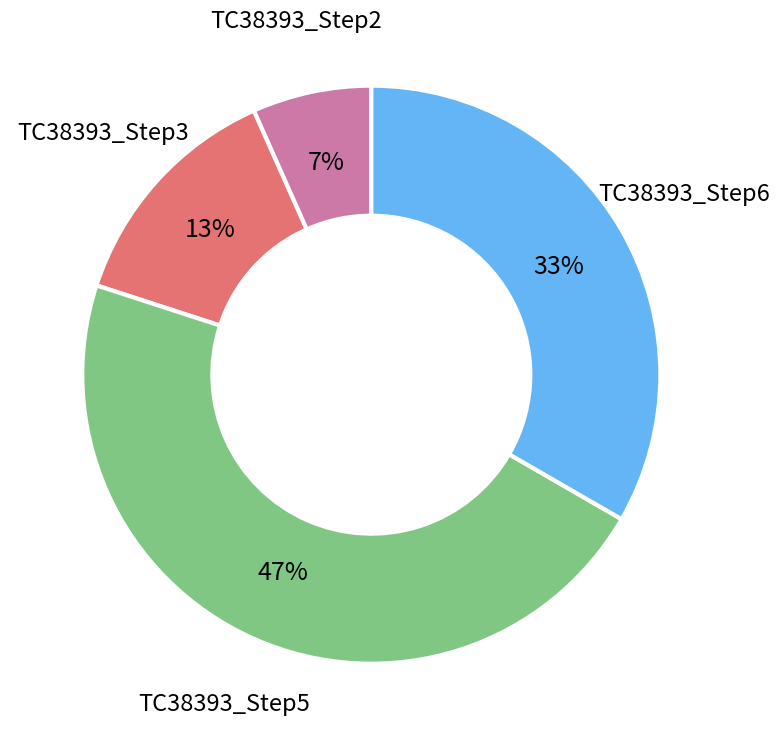

Rank the categories by value from lowest to highest.

TC38393_Step2, TC38393_Step3, TC38393_Step6, TC38393_Step5